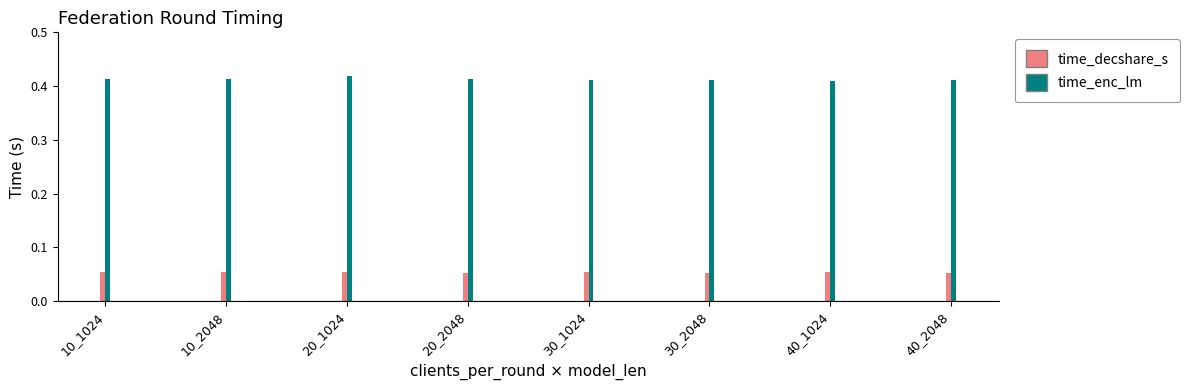

Are the bars grouped side by side (vs. stacked)?

Yes